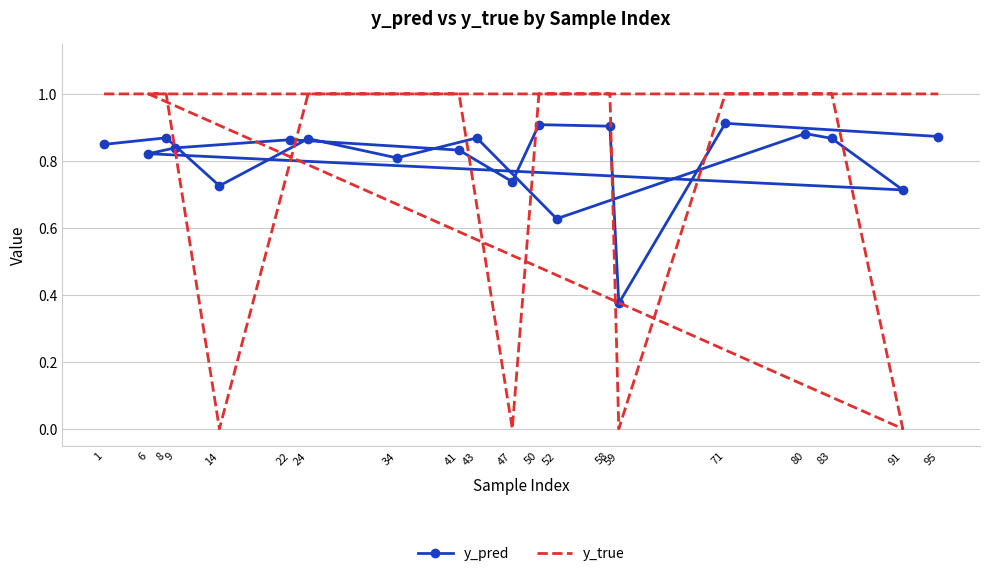

What is the sum of the y_true values at 50 and 91?

1.0